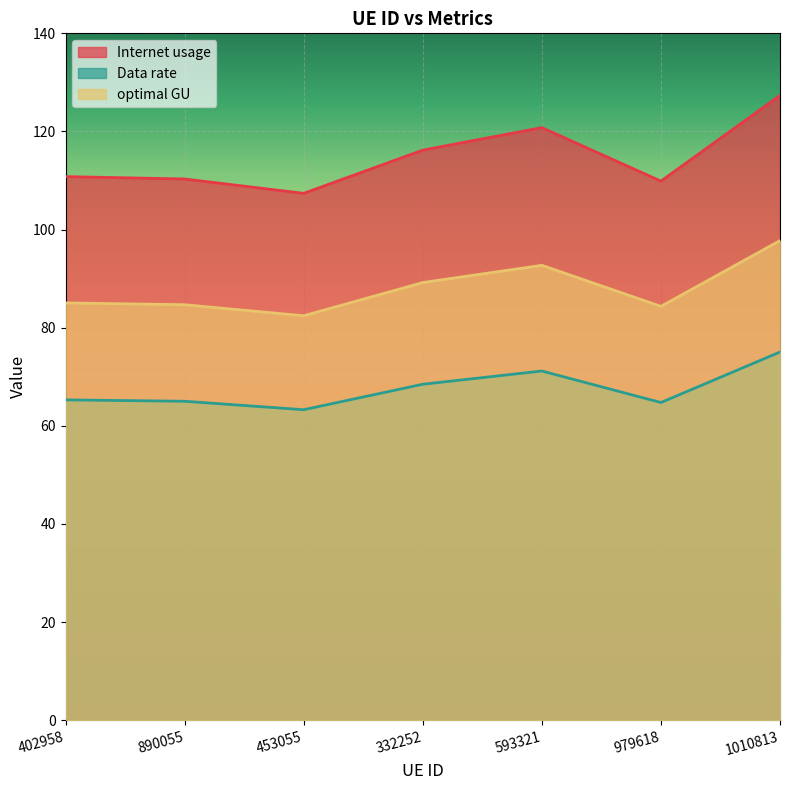

Rank the series by their maximum value, from highest to lowest.

Internet usage, optimal GU, Data rate